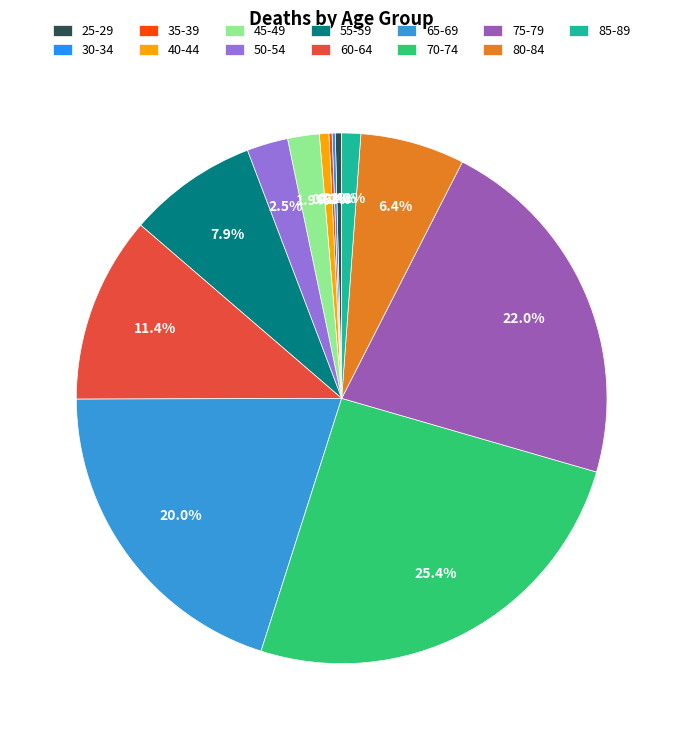

What is the ratio of the value at 75-79 to the value at 25-29?

57.0